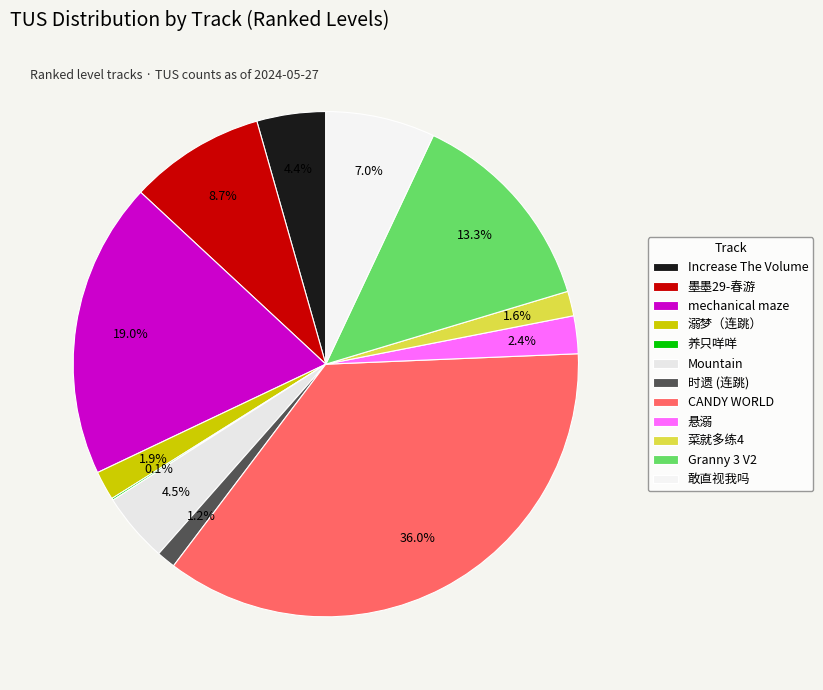

What percentage is the Increase The Volume slice, to the nearest percent?

4%